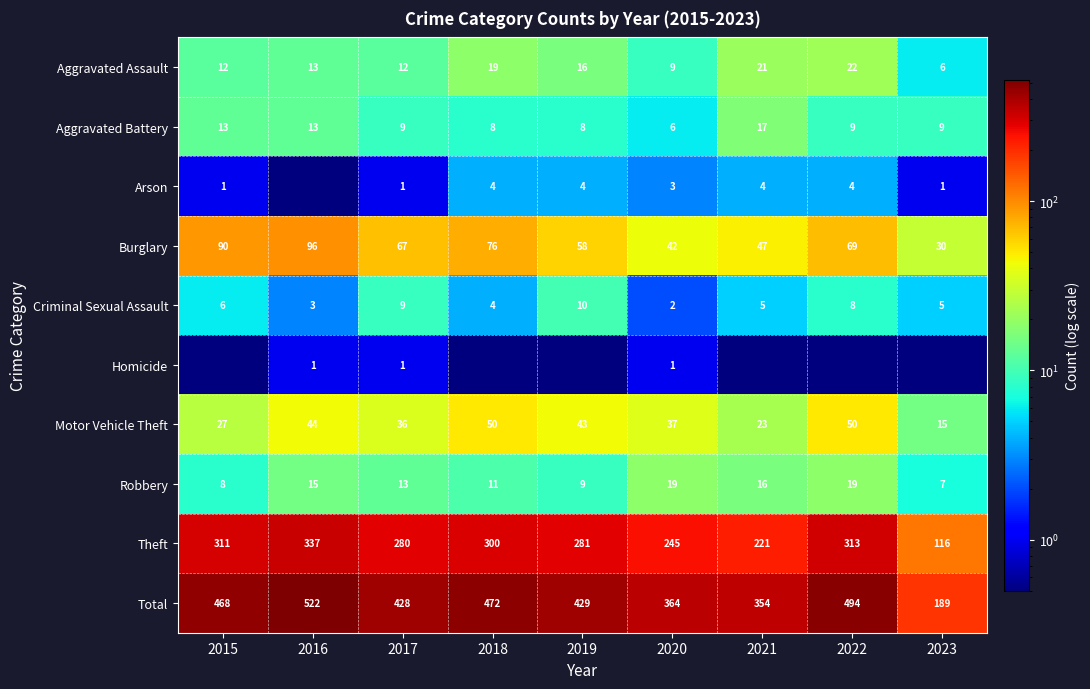

Is the value of Burglary at 2021 greater than the value of Aggravated Battery at 2020?

Yes